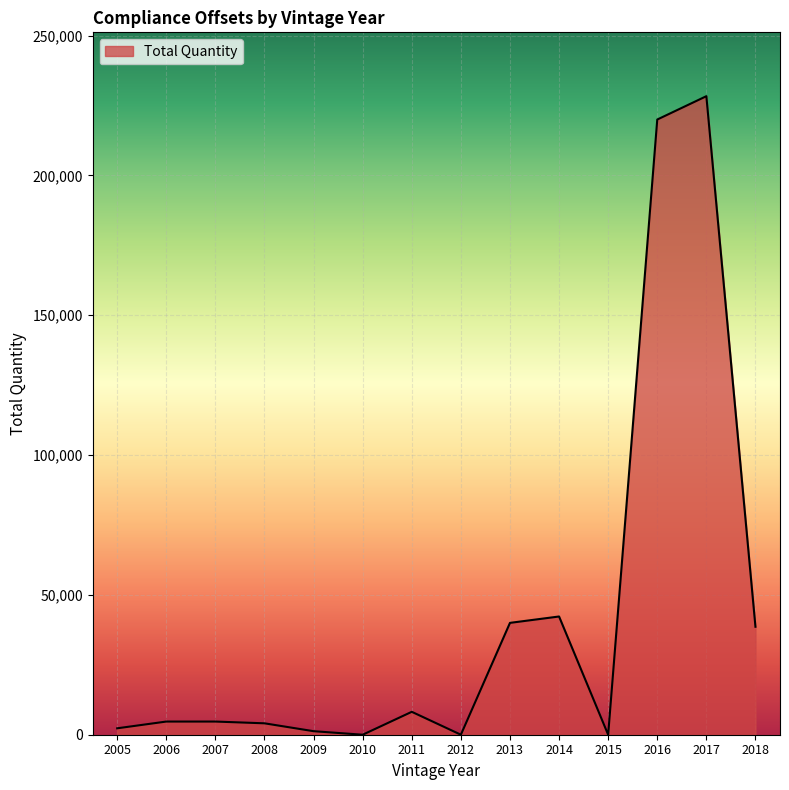

What is the change in value from 2011 to 2015?

-8195